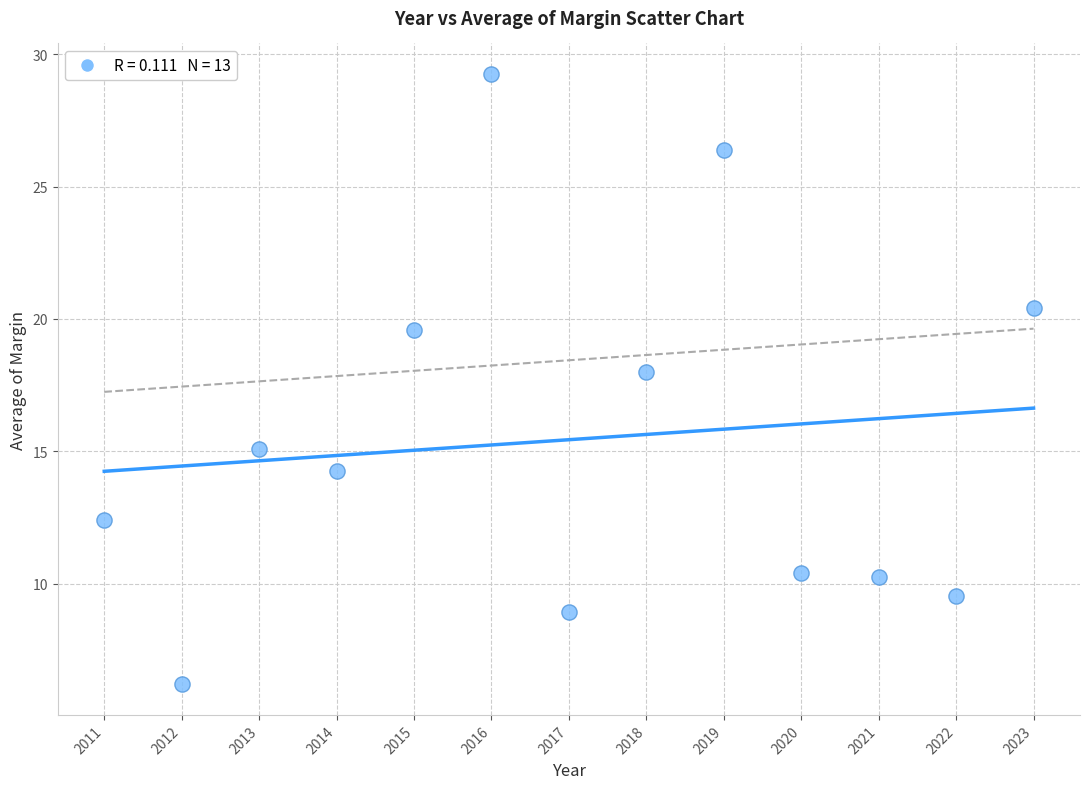

What is the range of X values (max minus min)?

12.0